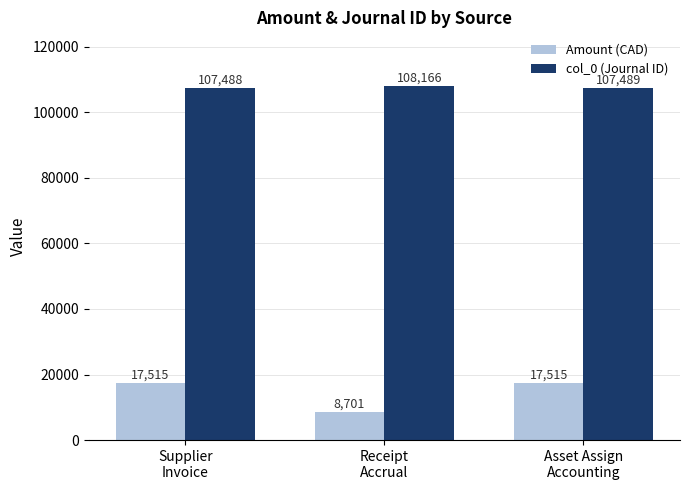

Which series has the widest spread of values?

Amount (CAD)